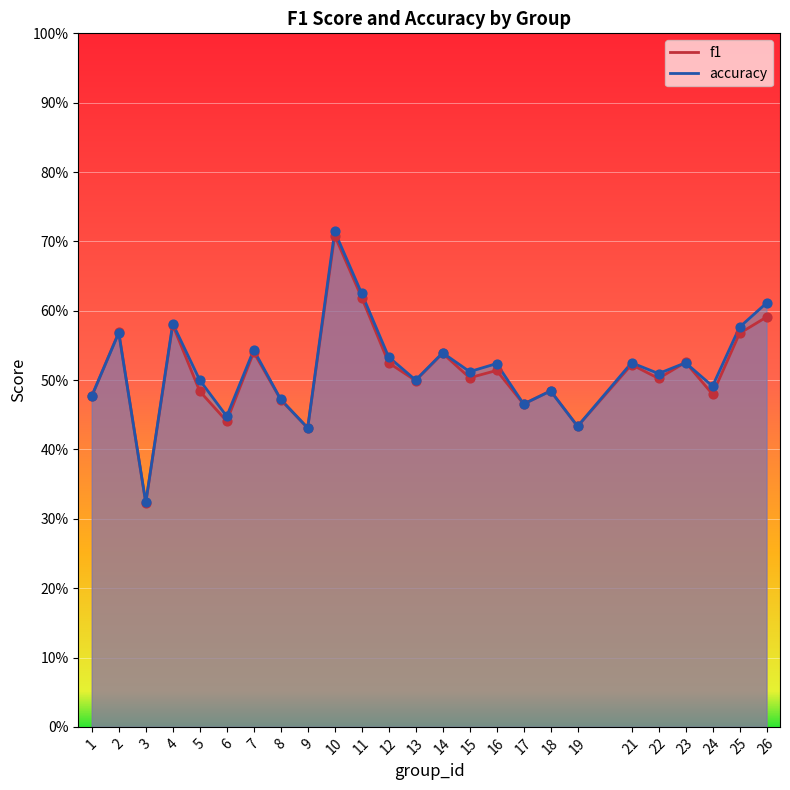

Which series has the largest total across all categories?

accuracy